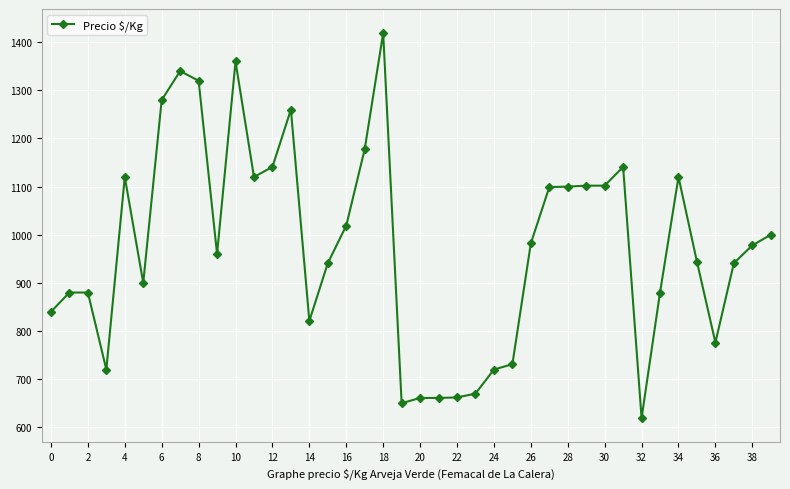

Does the chart have visible grid lines?

Yes